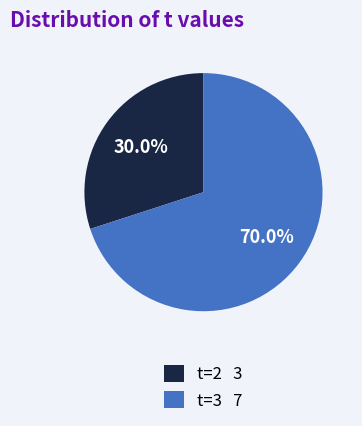

True or false: t=2 accounts for 18% of the total.

False